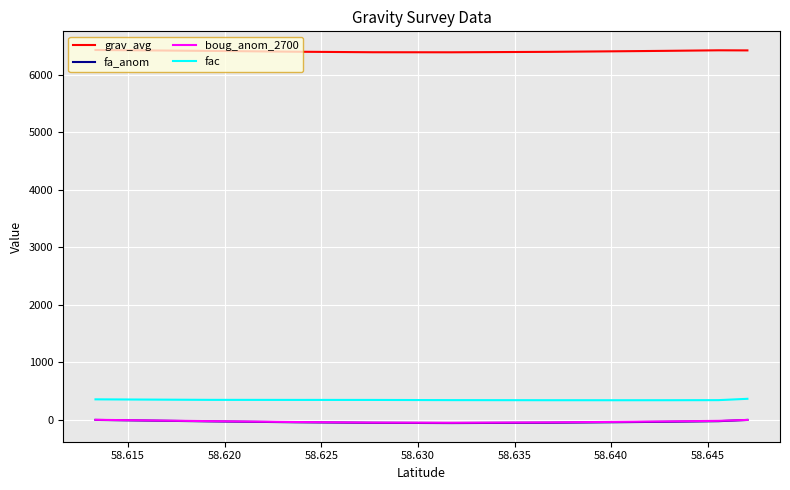

What is the average value of the fac series?

348.9